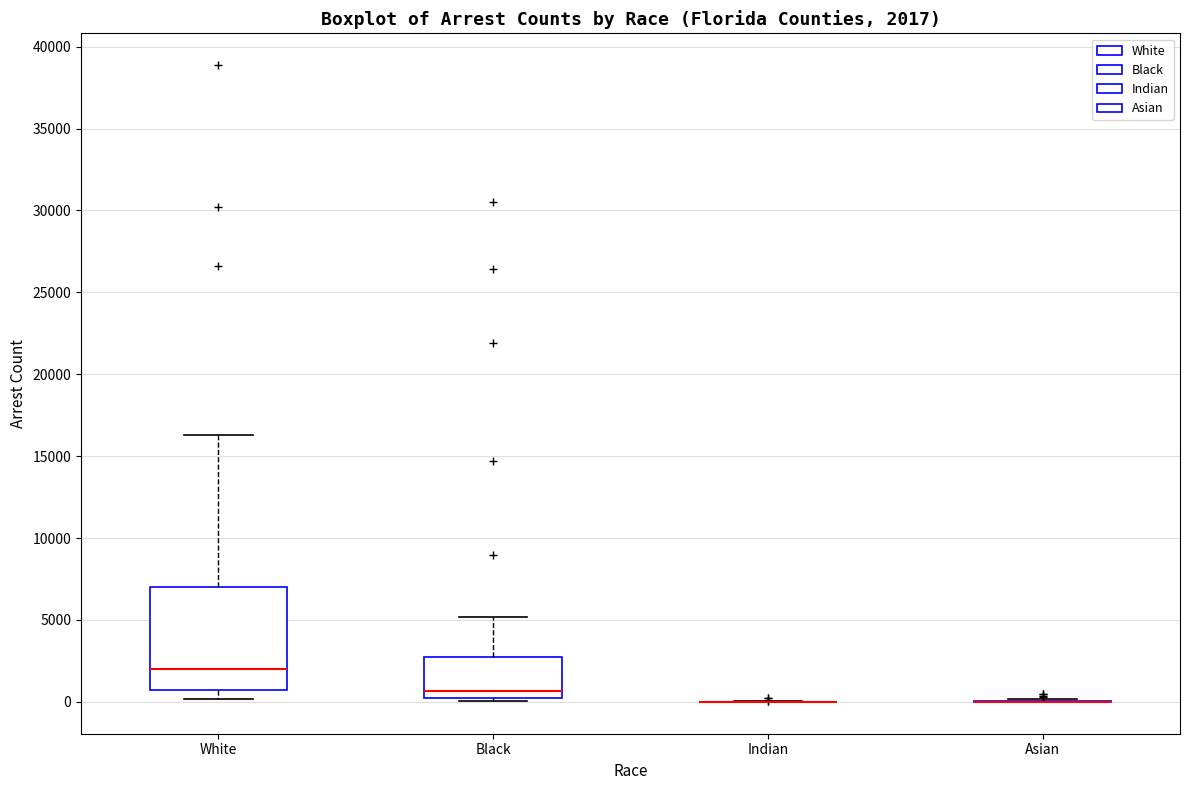

Comparing the boxes themselves (not the whiskers), which one is the tallest?

White